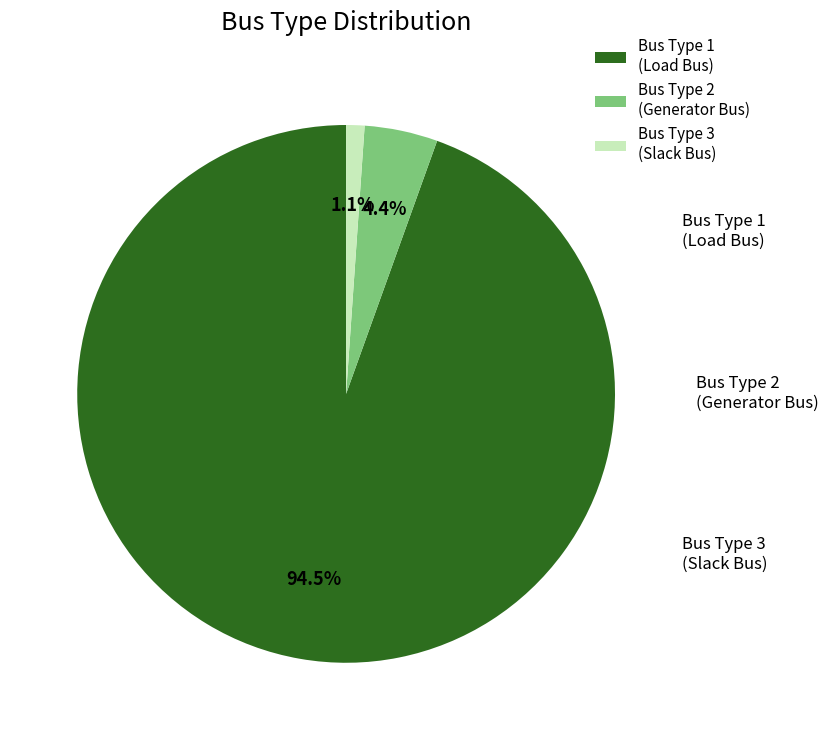

Which has a higher value, Bus Type 1 (Load Bus) or Bus Type 2 (Generator Bus)?

Bus Type 1 (Load Bus)